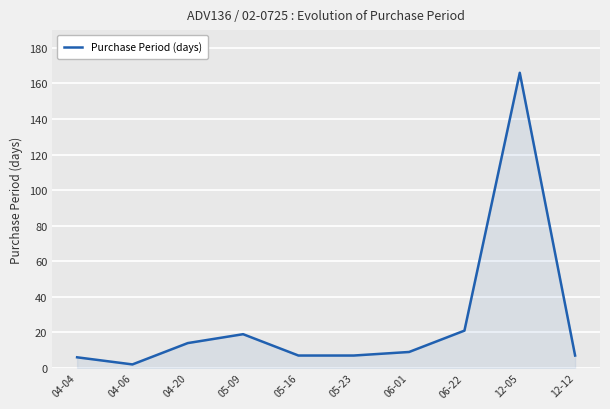

The chart shows a value of 166 at 12-05. True or false?

True